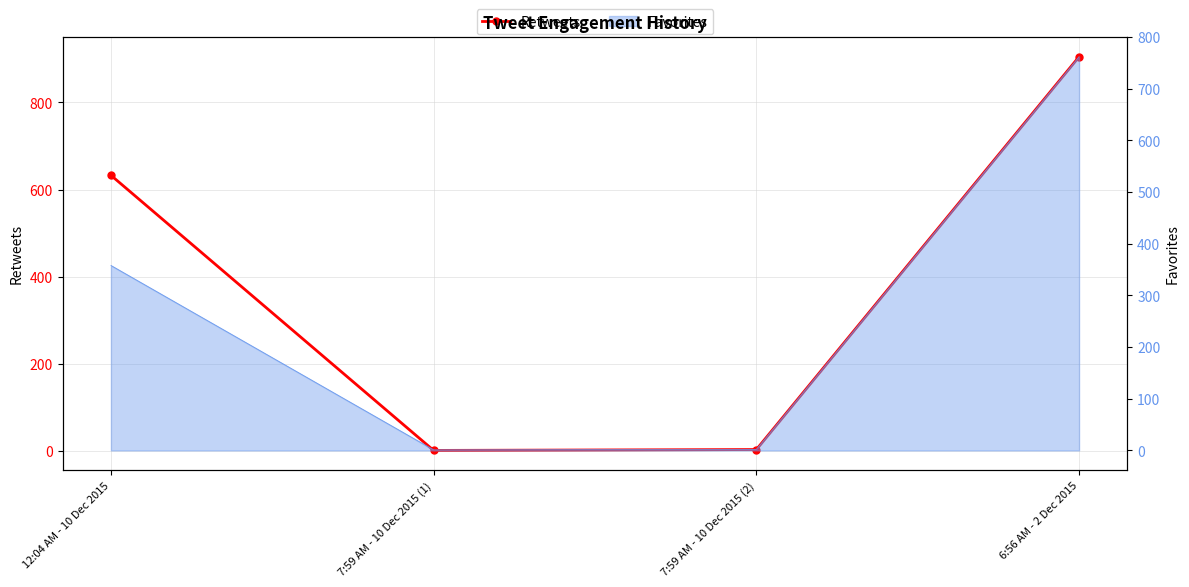

What is the difference between the maximum and minimum values?

903